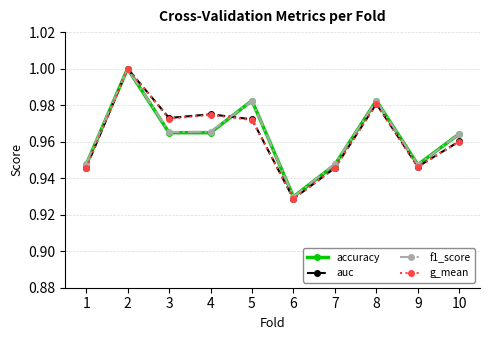

Is it true that accuracy equals 1.0 at 4?

True